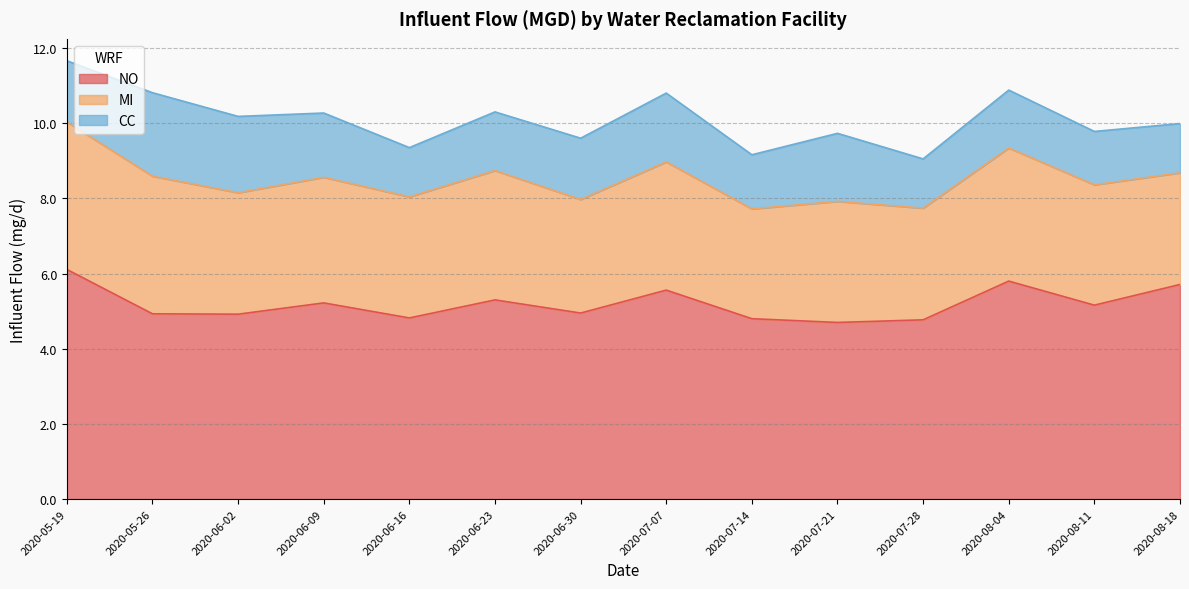

Is it true that CC equals 3.4 at 2020-06-02?

False